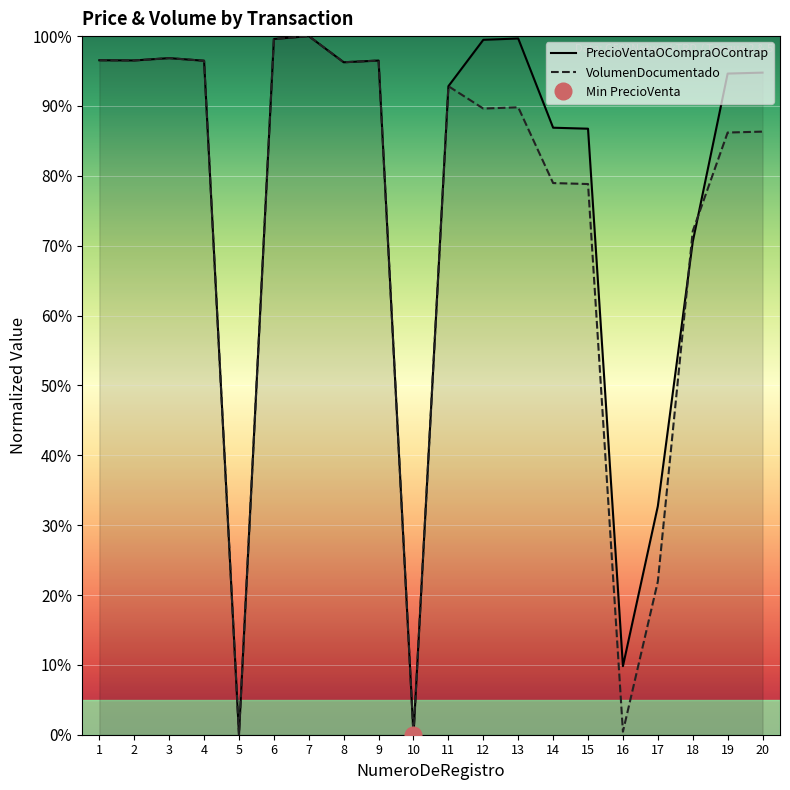

Is the value of PrecioVentaOCompraOContrap at 8 greater than the value of VolumenDocumentado at 8?

Yes